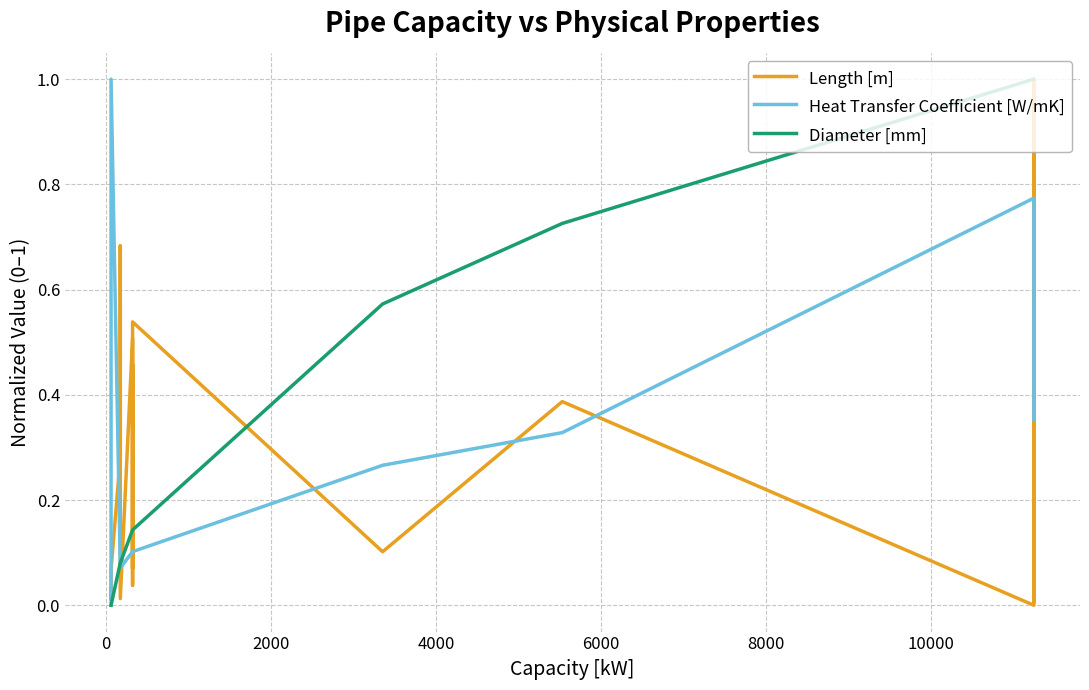

How many data points in Diameter [mm] are above 0?

17